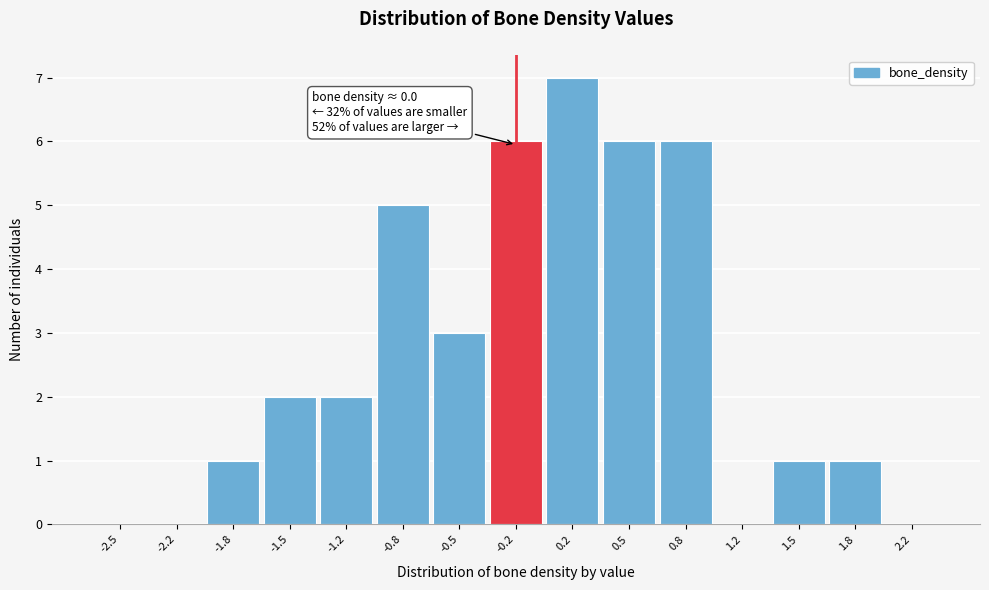

Reading left to right, list all the values displayed in this chart.

-2.5=0	-2.2=0	-1.8=1	-1.5=2	-1.2=2	-0.8=5	-0.5=3	-0.2=6	0.2=7	0.5=6	0.8=6	1.2=0	1.5=1	1.8=1	2.2=0